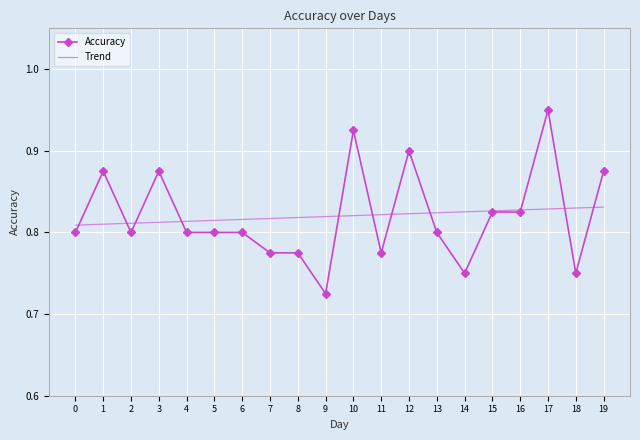

List the series in order of their peak value, lowest first.

Trend, Accuracy